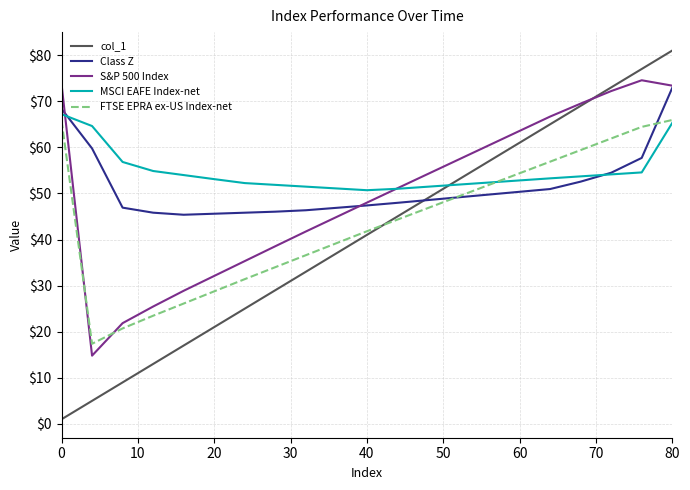

What is the greatest value displayed?

81.0